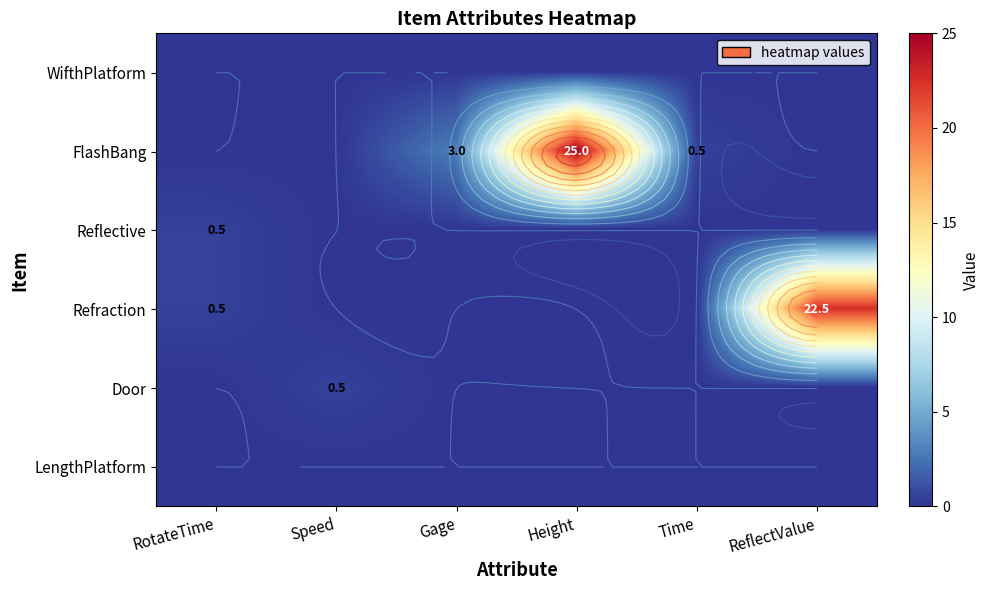

What is the difference between the Door values at Speed and Time?

0.5